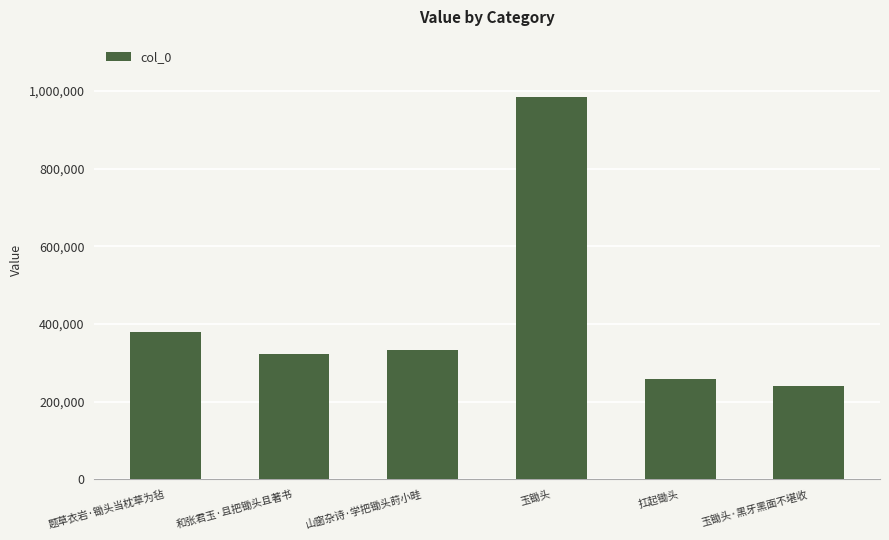

Which category has the lowest value across all series?

玉锄头·黑牙黑面不堪收